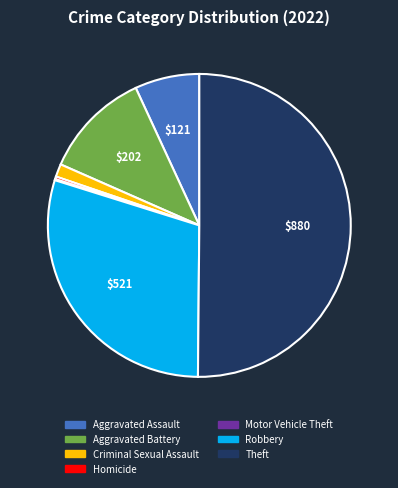

Do Homicide and Aggravated Battery together represent more than half of the pie?

No